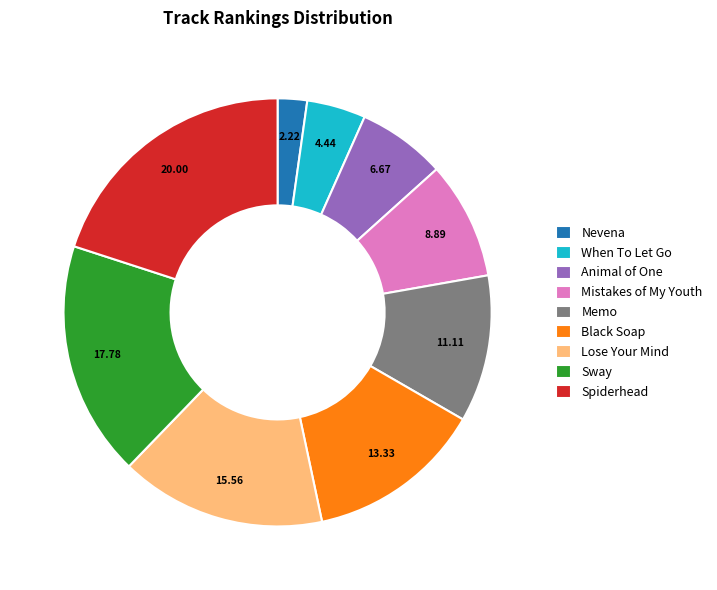

How many segments does this pie chart have?

9